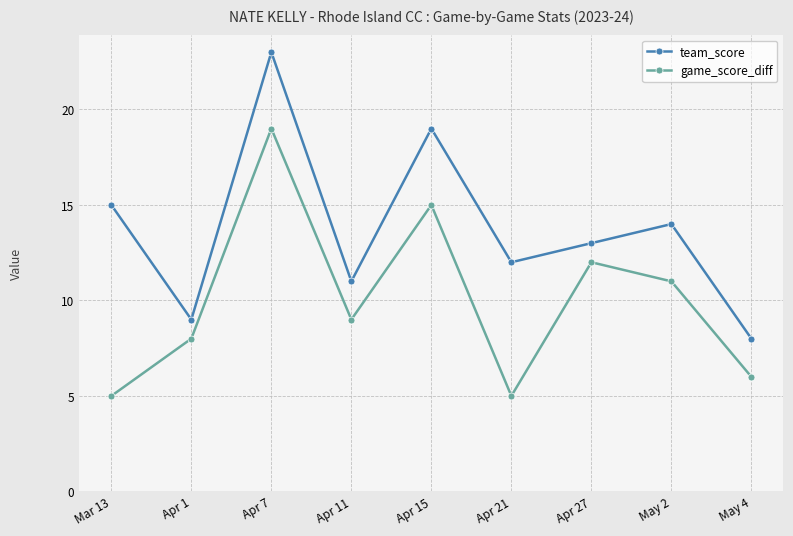

What position from the right is Mar 13?

9